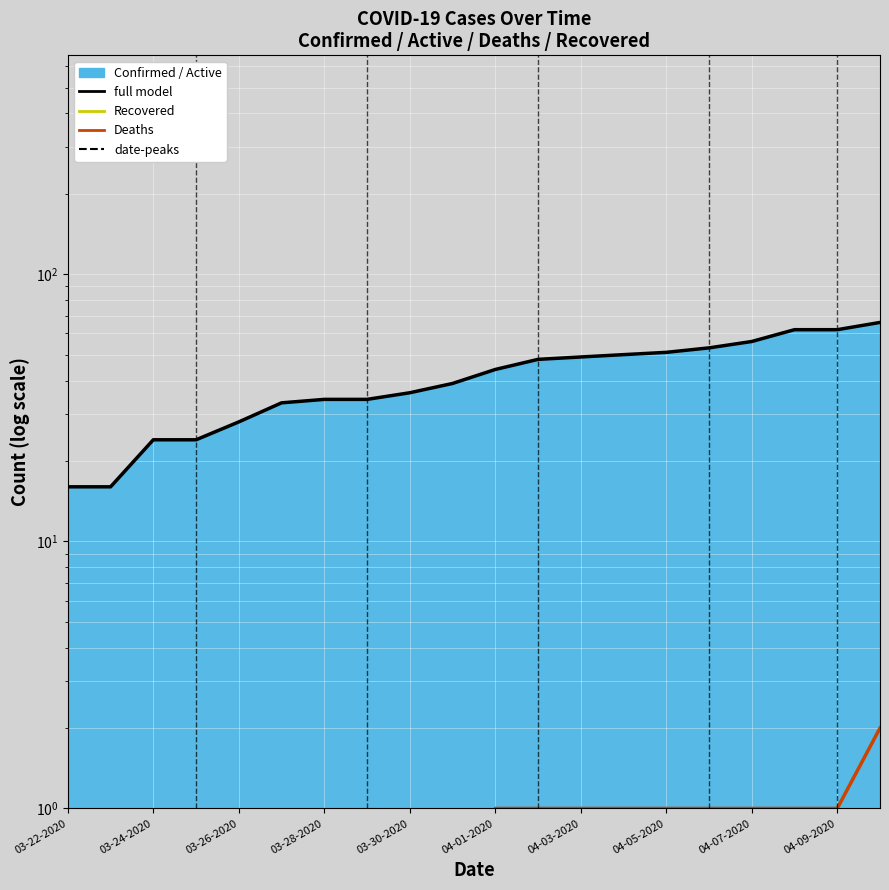

What is the difference between the highest and lowest values at 11?

48